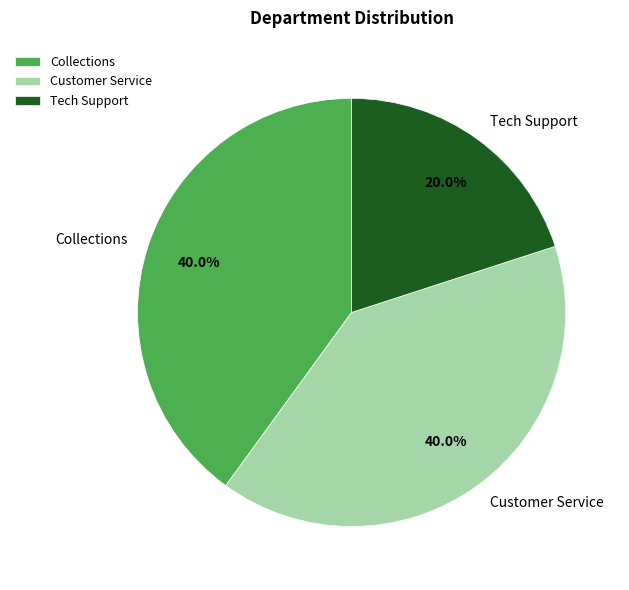

How many slices are in this pie chart?

3